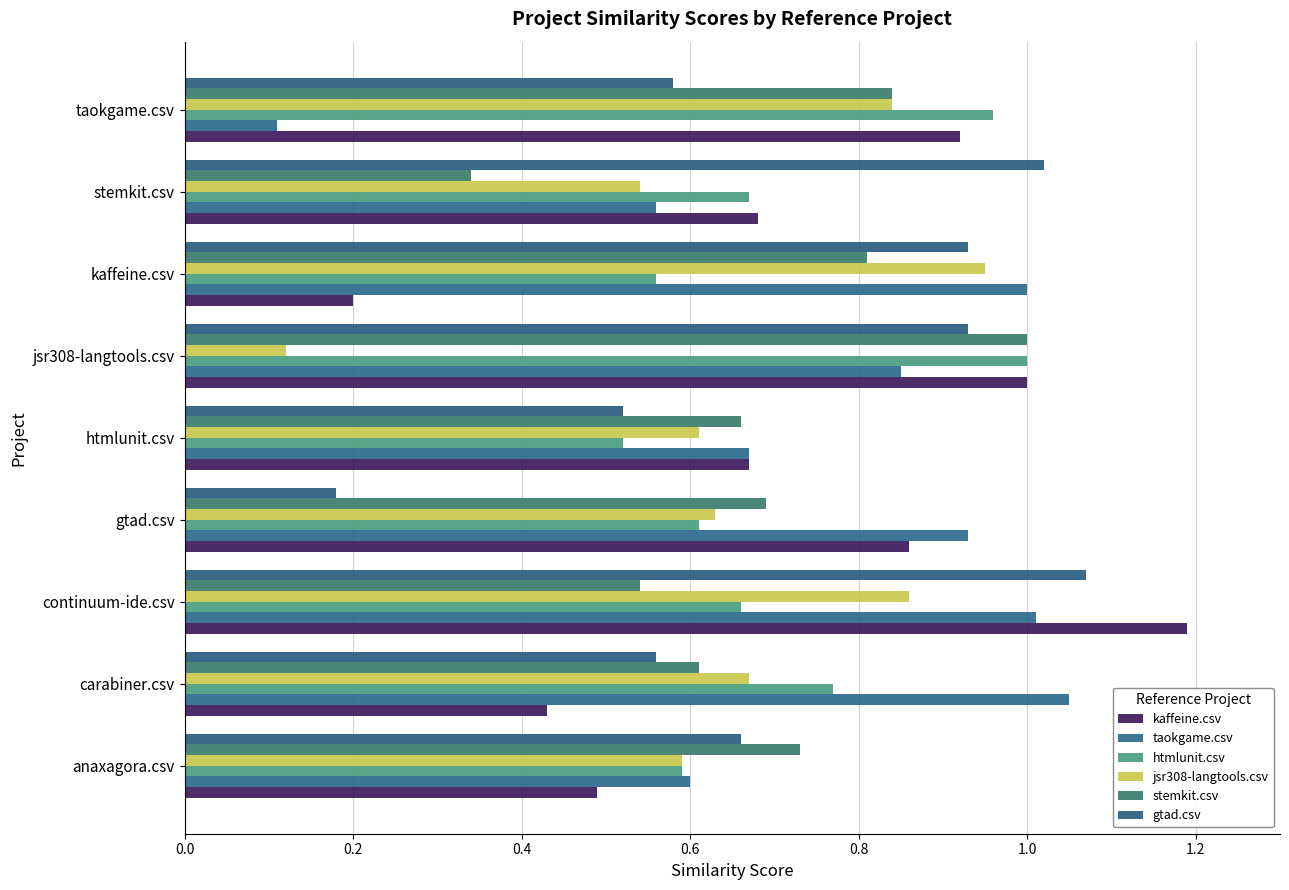

At how many categories does at least one series exceed 0?

9